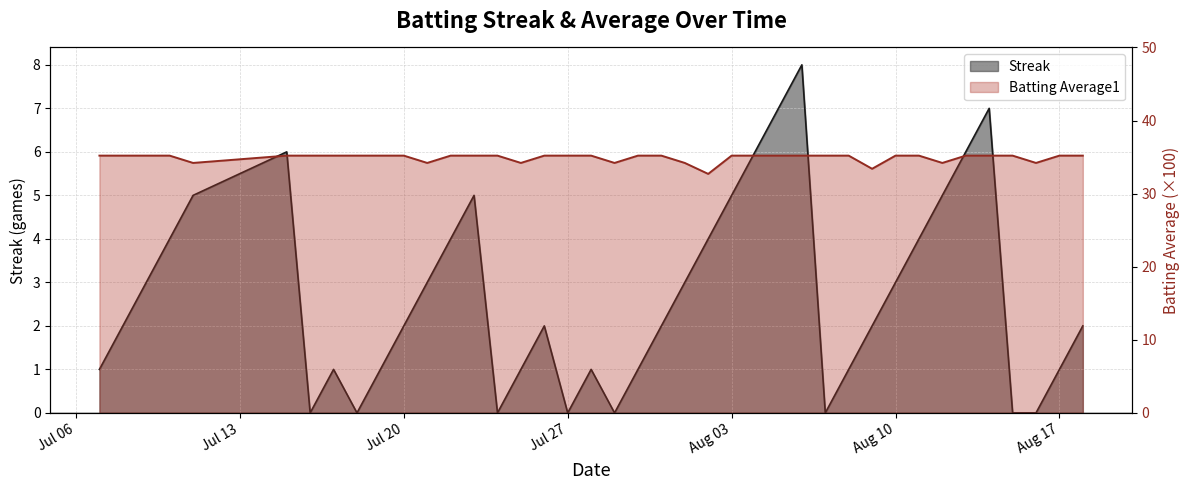

Which series has the largest total across all categories?

Batting Average1